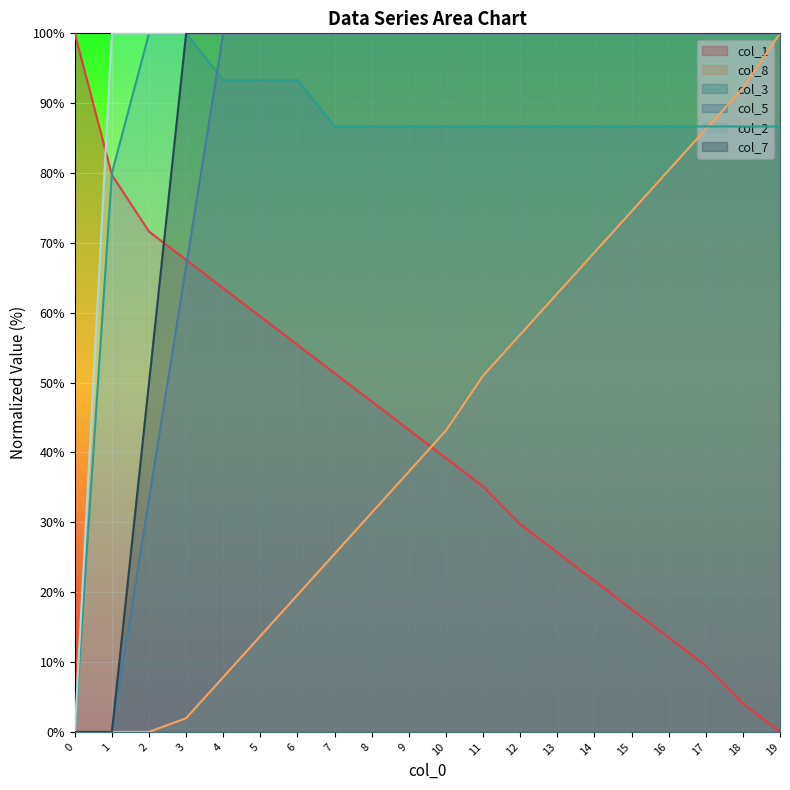

True or false: col_7 and col_8 intersect in this chart.

False